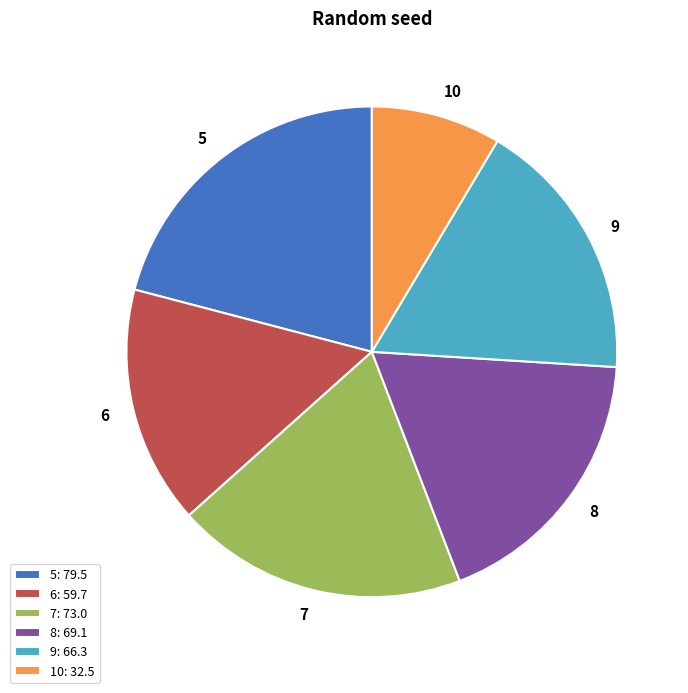

Do 9 and 8 together represent more than half of the pie?

No